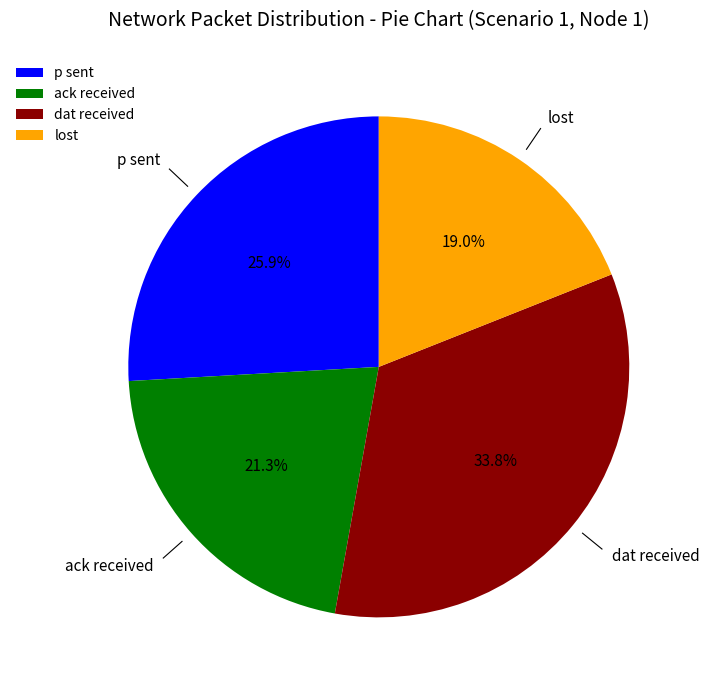

Does dat received account for over 50% of the chart?

No